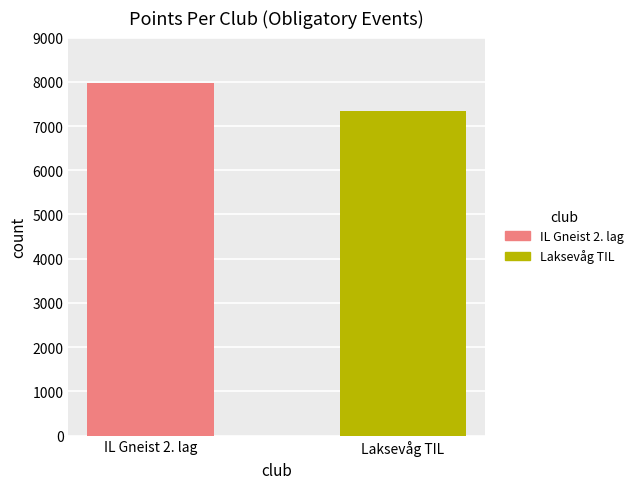

Which series has the largest range (max minus min)?

Laksevåg TIL